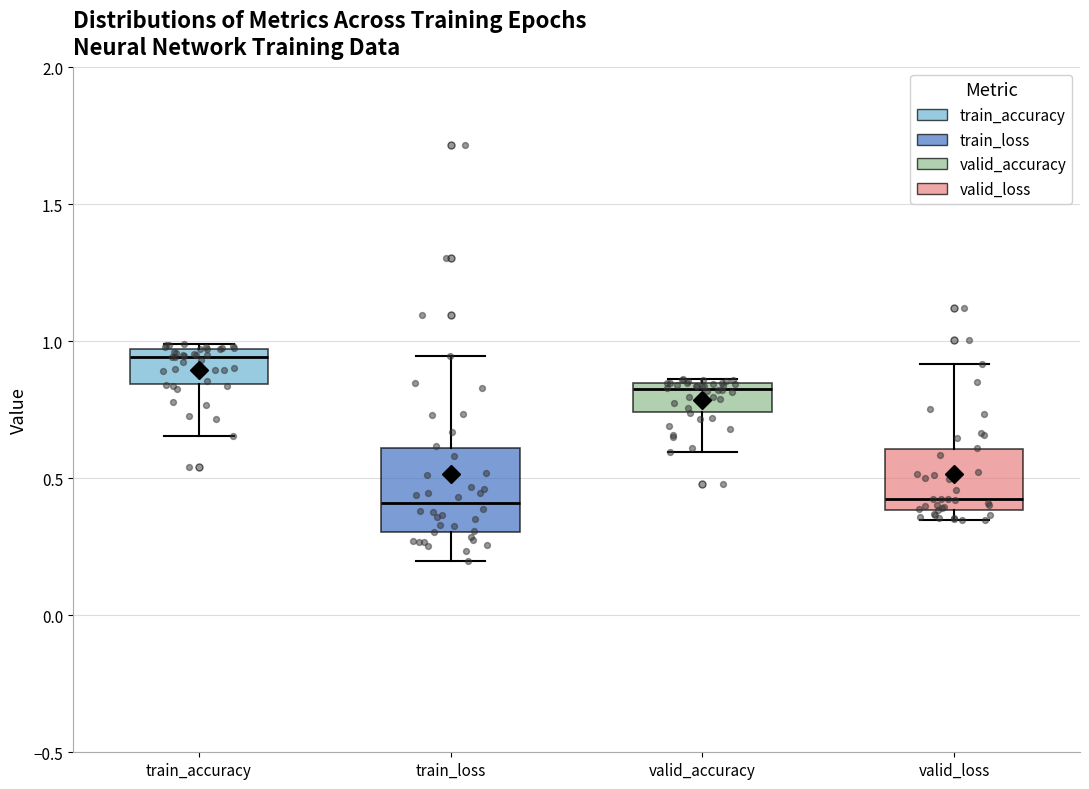

Reading left to right, read every box against the y-axis: the position of its median line, the range the box covers, and the ends of its whiskers. The values are not printed on the chart, so give them approximately, as read against the axis.

train_accuracy: median 0.95 (just below the box's upper edge), box 0.85 to 0.95, whiskers 0.65 to 1.00
train_loss: median 0.40, box 0.30 to 0.60, whiskers 0.20 to 0.95
valid_accuracy: median 0.85 (just below the box's upper edge), box 0.75 to 0.85, whiskers 0.60 to 0.85 (just above the box's upper edge)
valid_loss: median 0.40 (just above the box's lower edge), box 0.40 to 0.60, whiskers 0.35 to 0.90